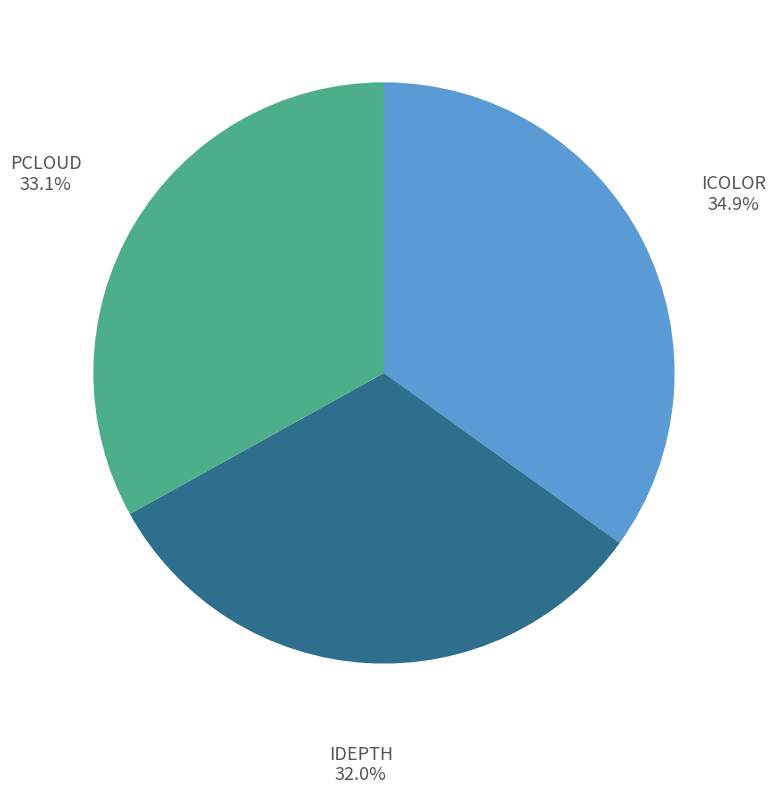

How many slices are in this pie chart?

3